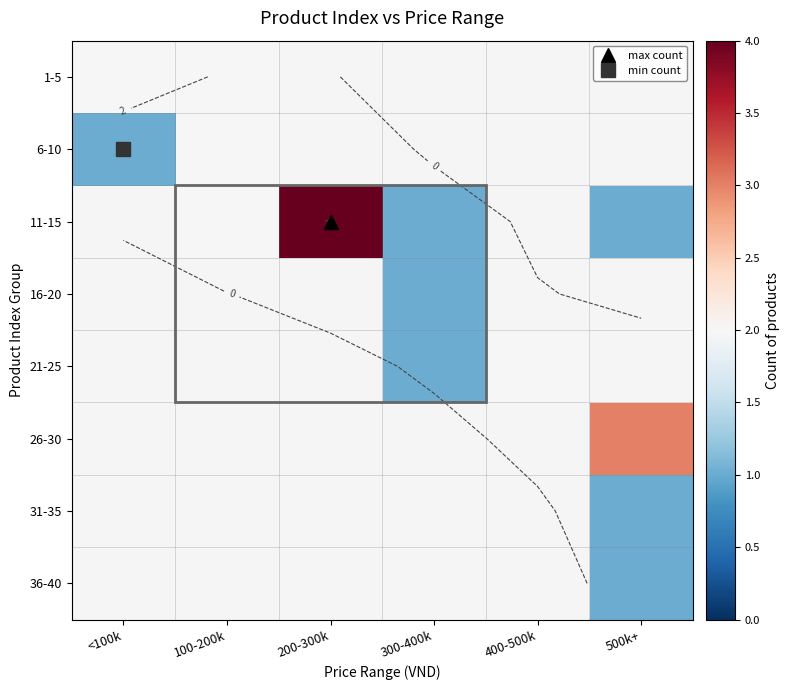

How many data points does each series have?

6